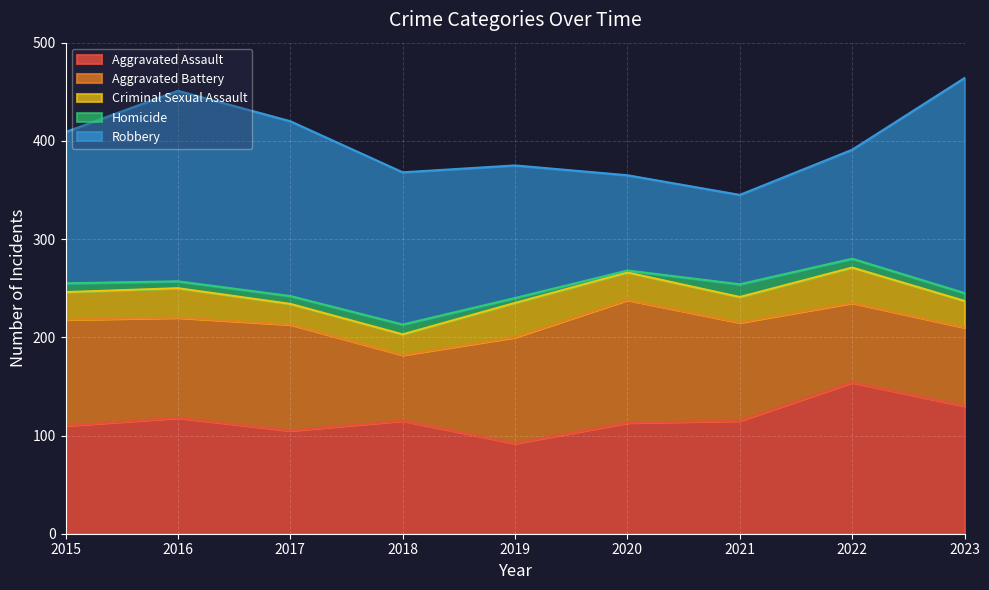

Which series changed the most between 2015 and 2023?

Robbery